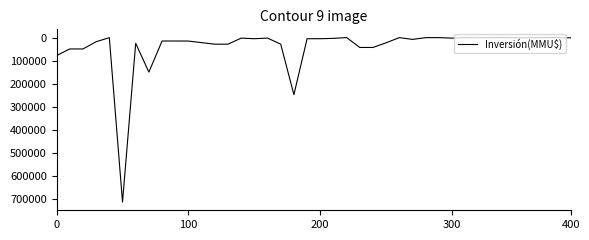

What is the difference between the maximum and minimum values?

714200